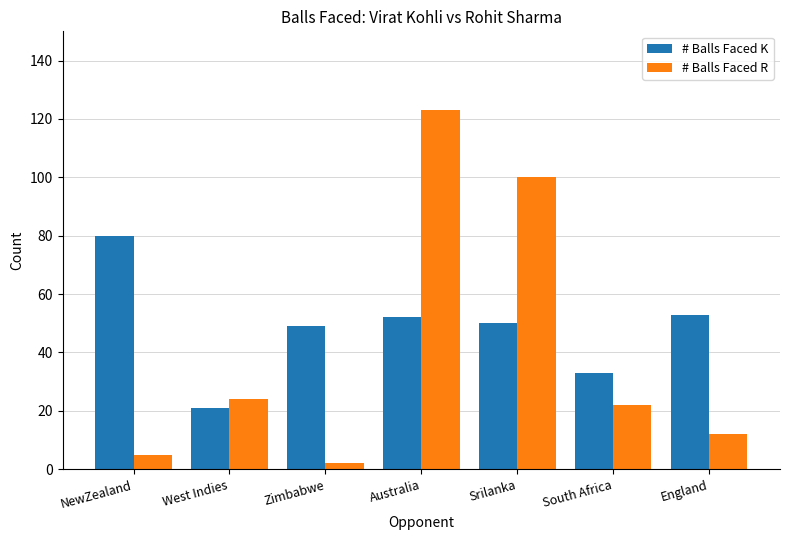

Count the number of categories in the chart.

7